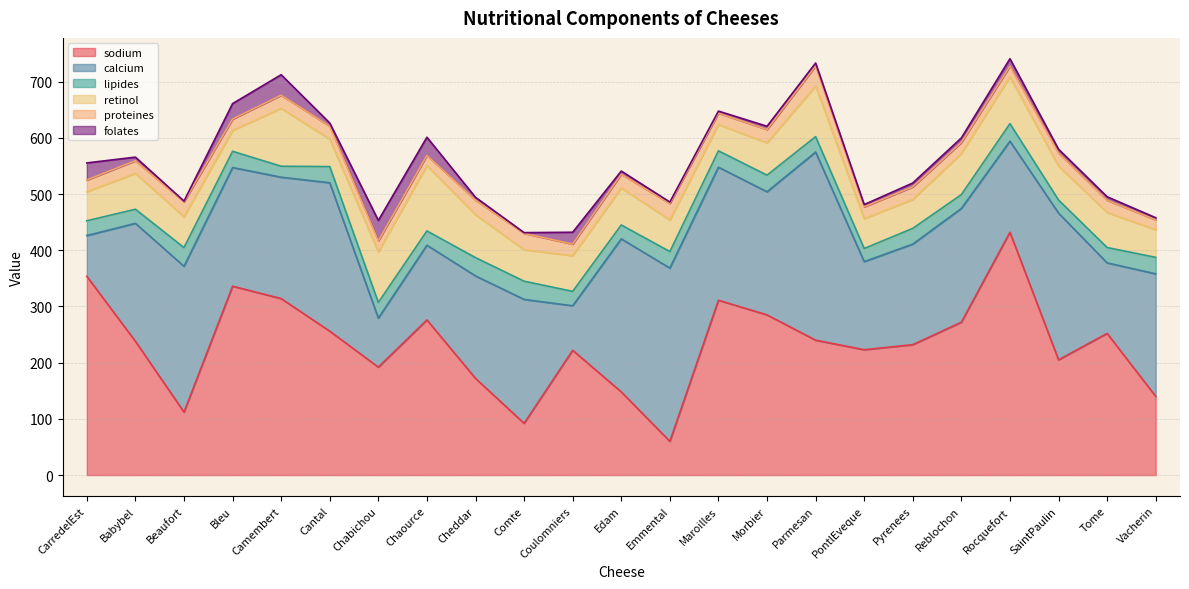

Rank the categories by retinol value from highest to lowest.

Chaource, Camembert, Chabichou, Parmesan, Rocquefort, Cheddar, Reblochon, Edam, Babybel, Coulomniers, Tome, SaintPaulin, Morbier, Emmental, Comte, Beaufort, PontlEveque, CarredelEst, Pyrenees, Vacherin, Cantal, Maroilles, Bleu